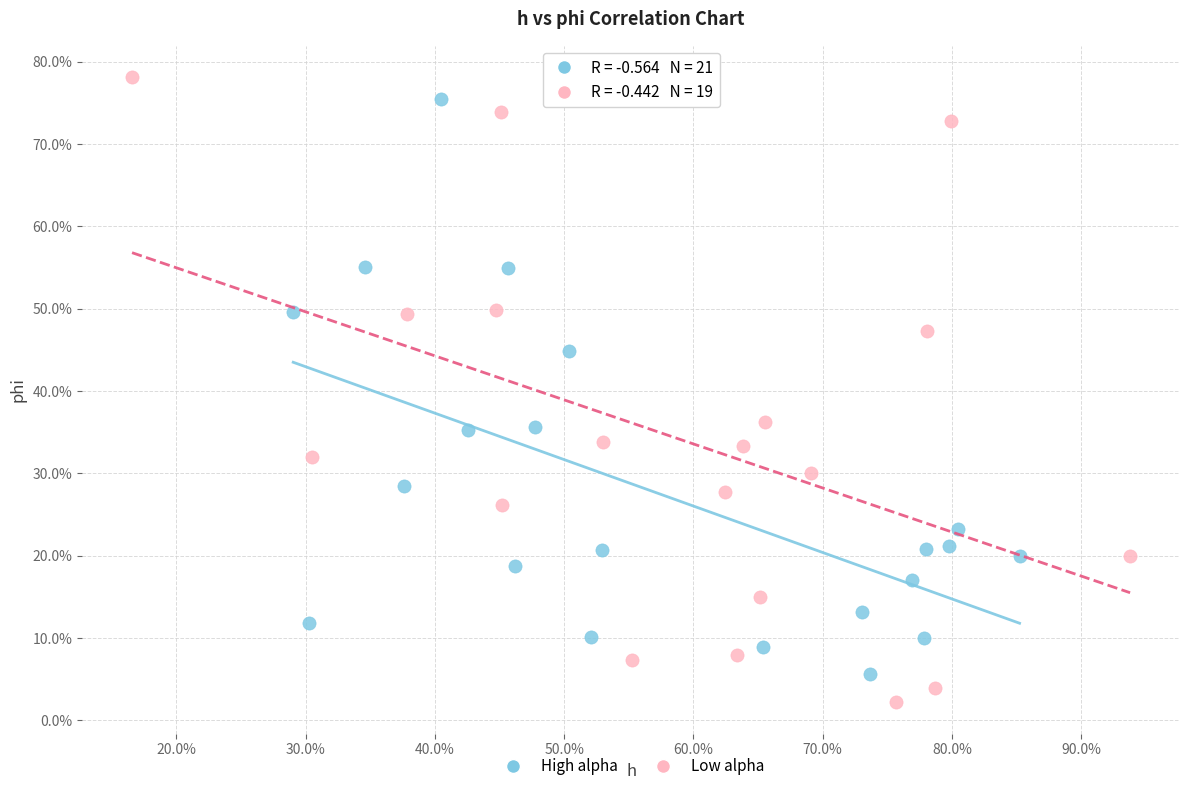

Which series reaches the maximum Y coordinate?

Low alpha